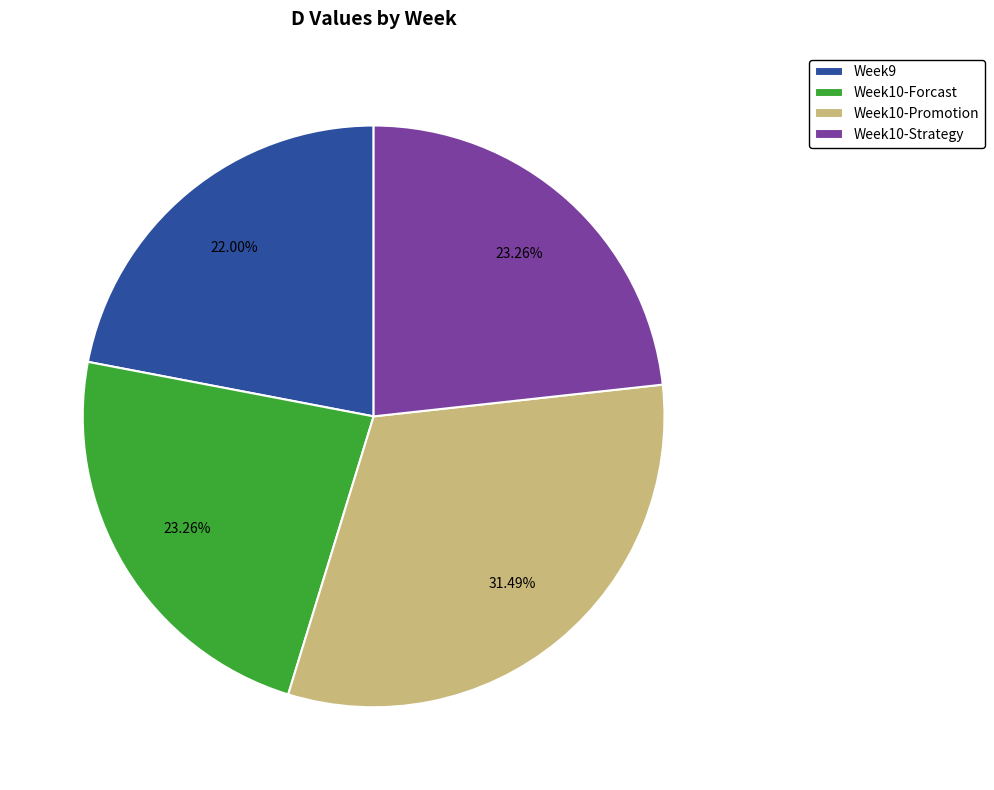

Which has a higher value, Week10-Strategy or Week9?

Week10-Strategy